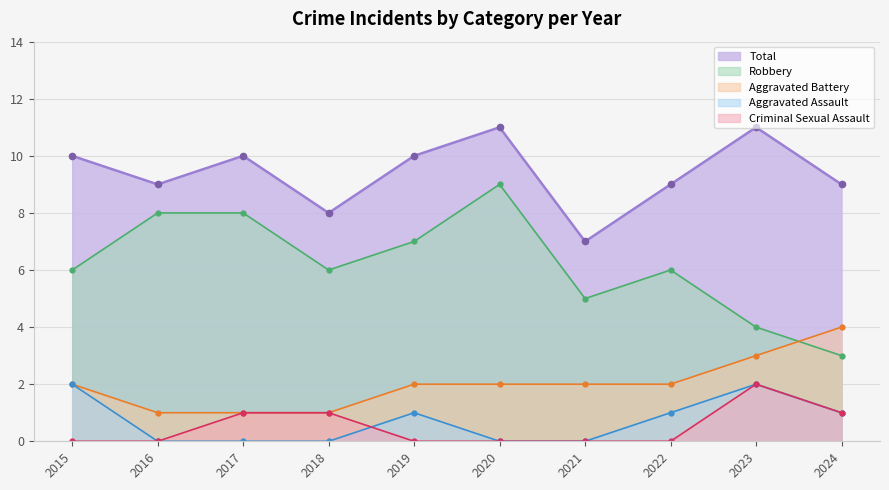

List the series in order of their peak value, lowest first.

Aggravated Assault, Criminal Sexual Assault, Aggravated Battery, Robbery, Total